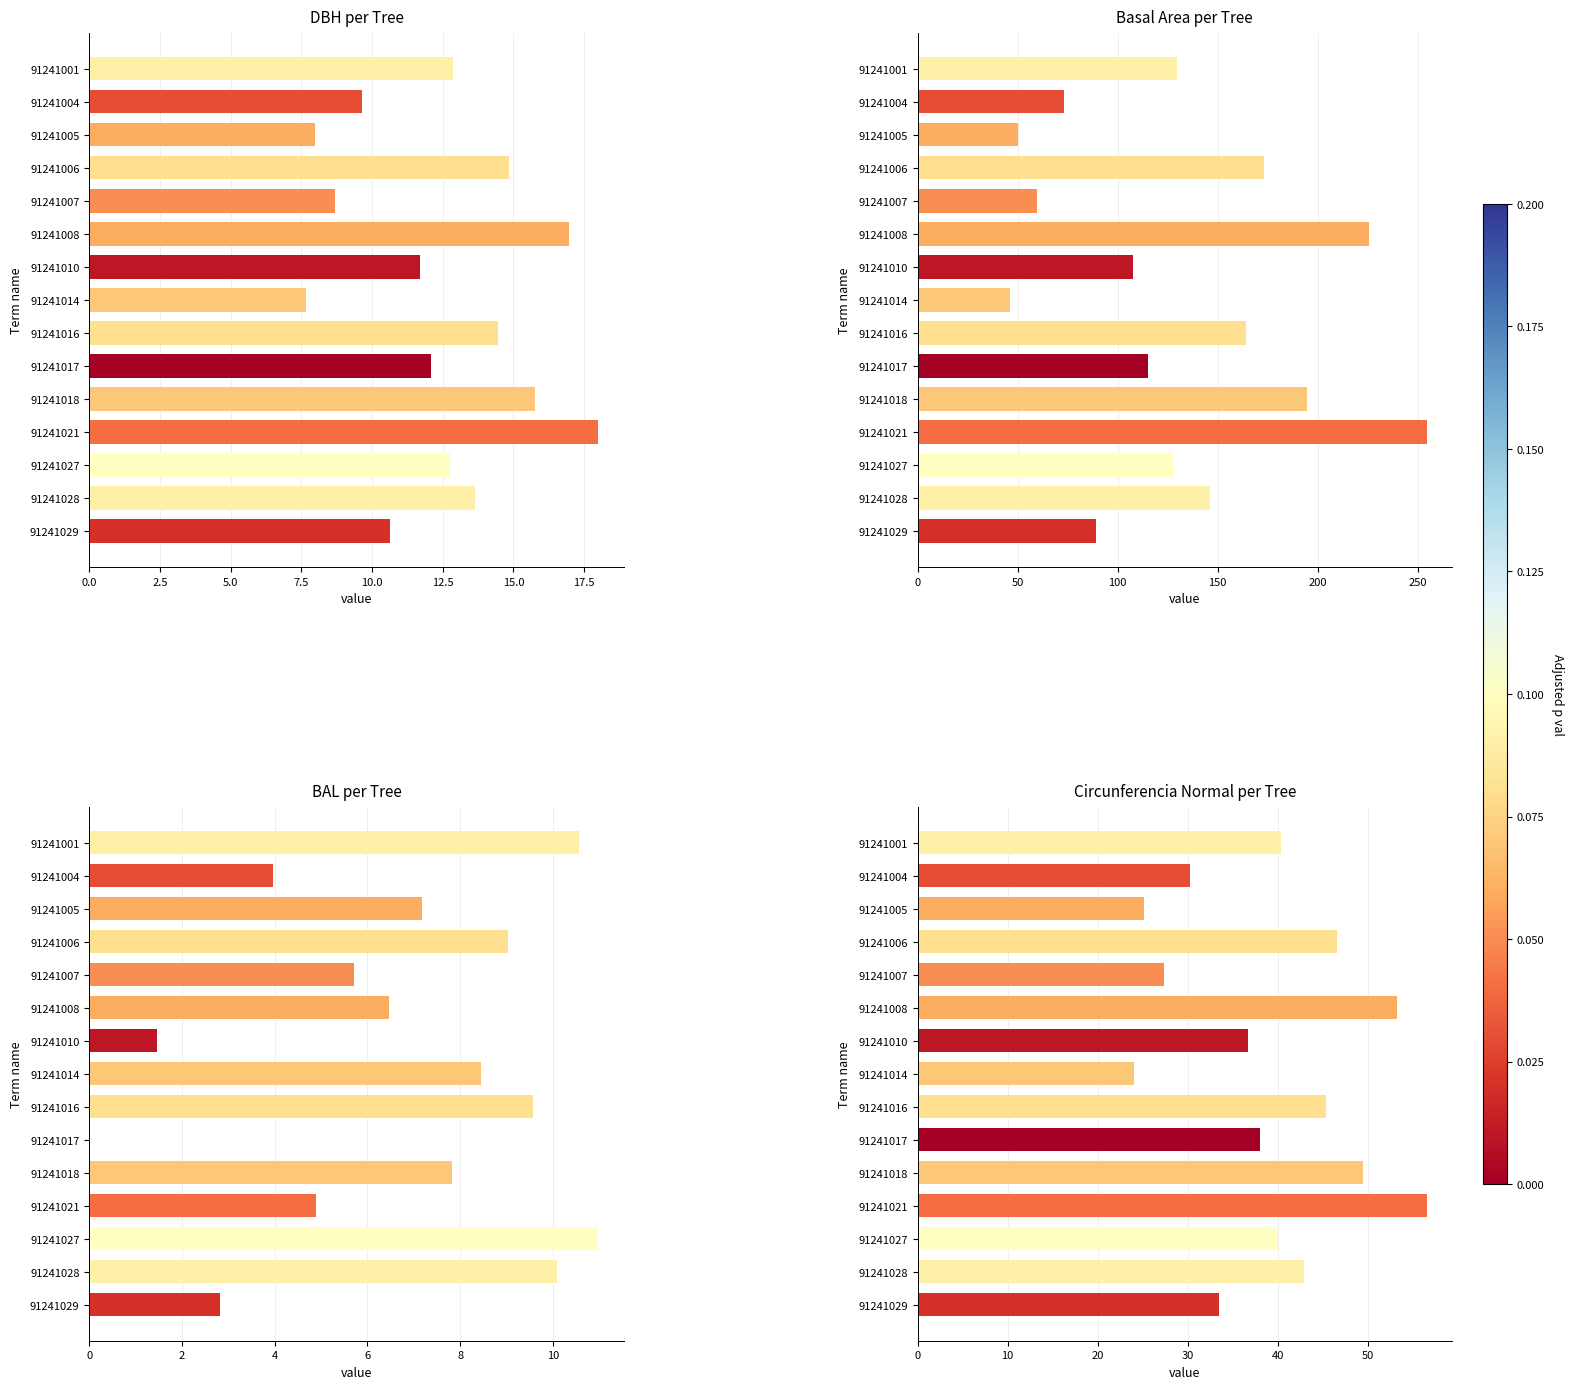

Count the number of data series in this chart.

4